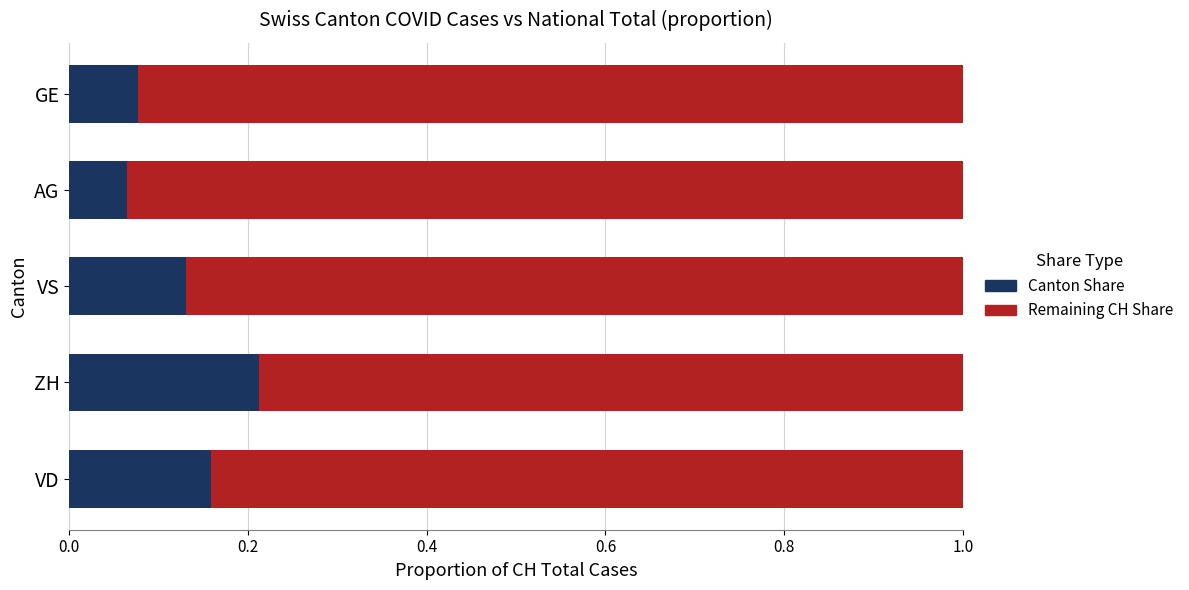

What is the total value across all series at AG?

1.0